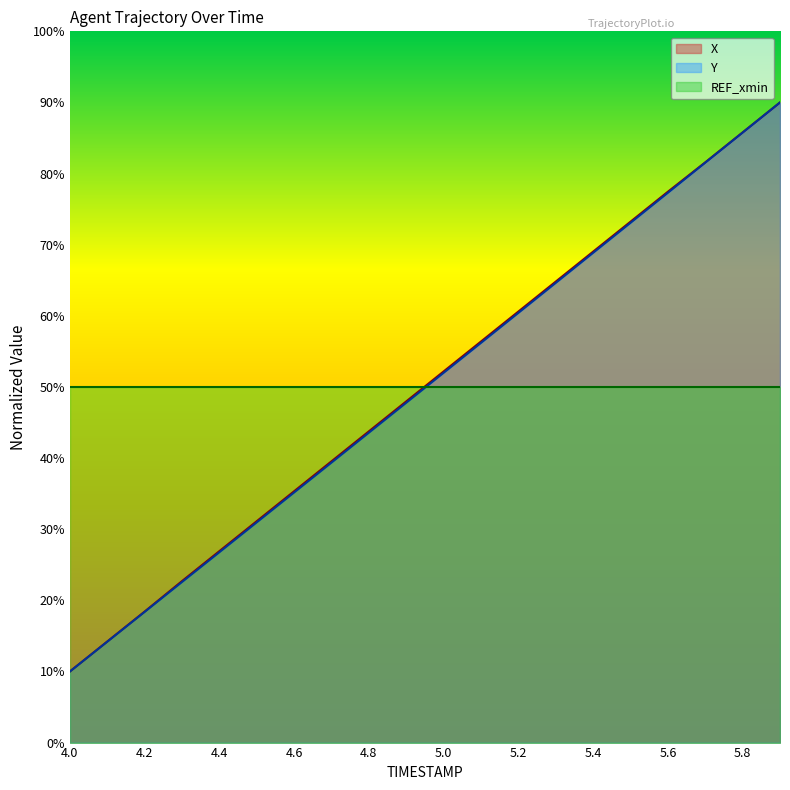

Count the number of data series in this chart.

3